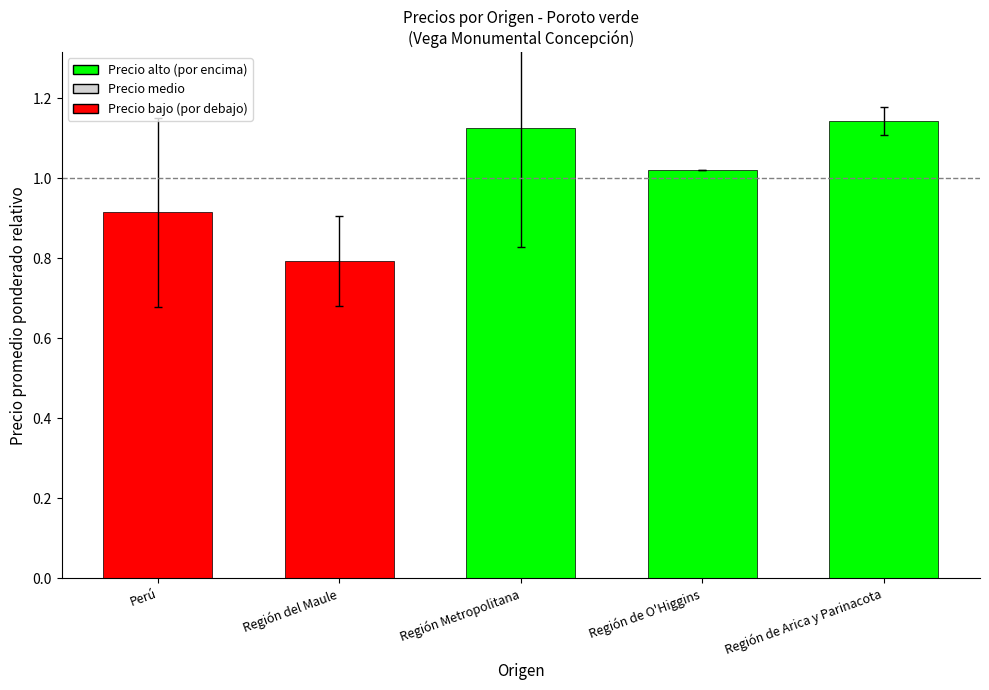

List the labels in order of value, smallest first.

Región del Maule, Perú, Región de O'Higgins, Región Metropolitana, Región de Arica y Parinacota